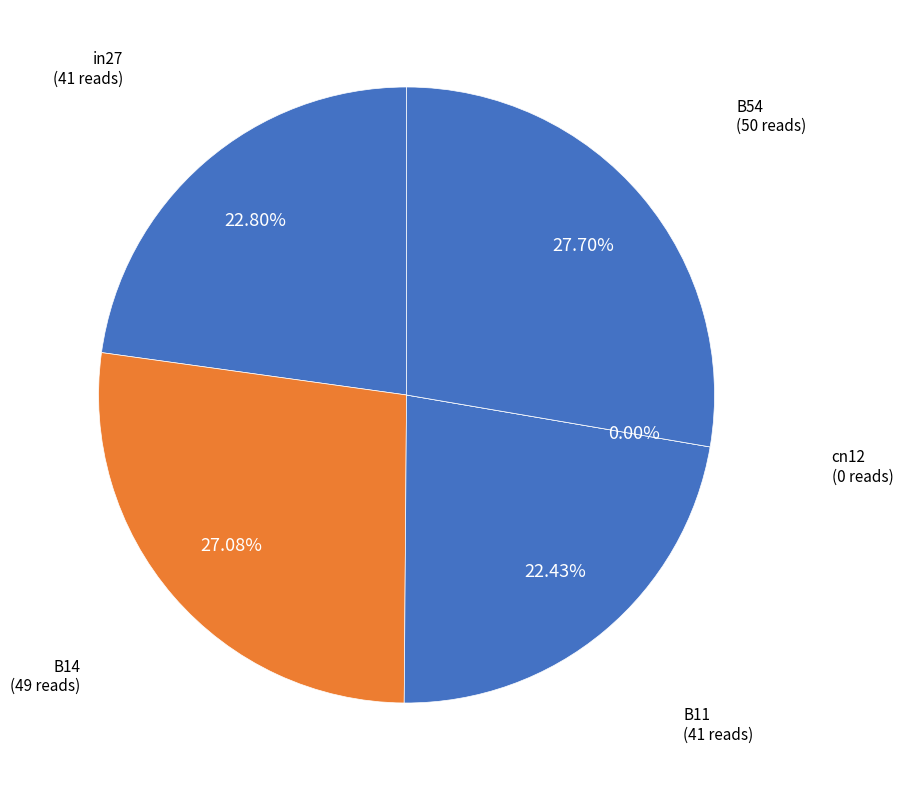

What percentage do B11 and B14 together represent?

49.5%